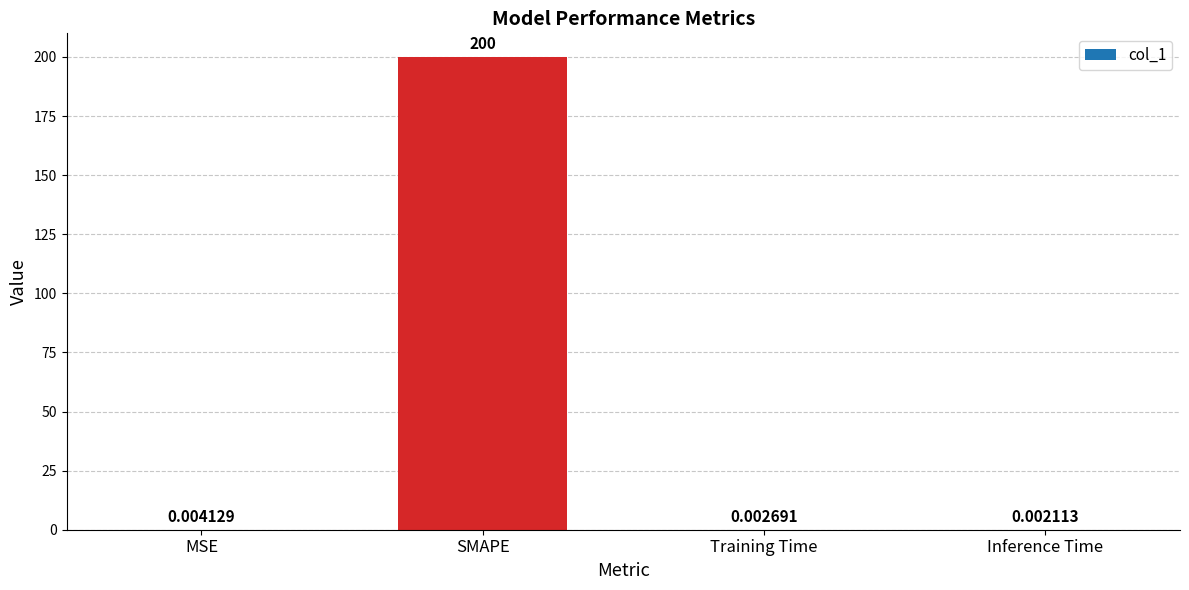

Which category has the highest value across all series?

SMAPE